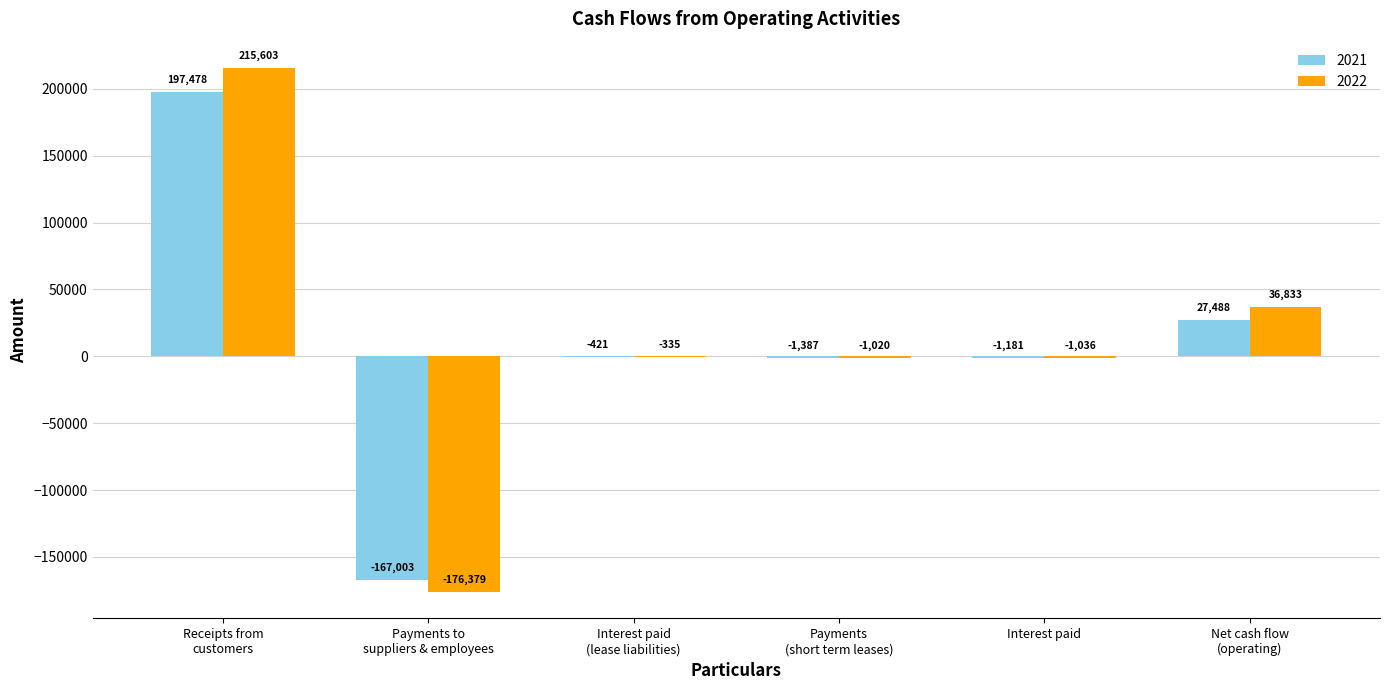

What is the sum of all 2022 values?

73666